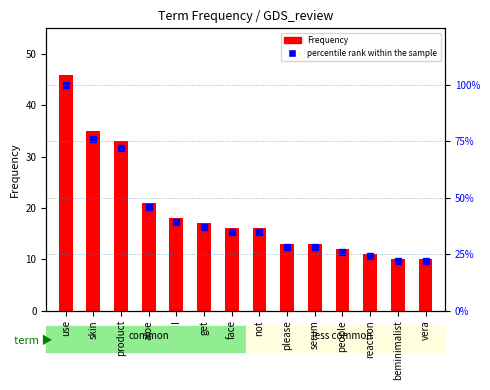

At which label does percentile rank within the sample first exceed 35?

use